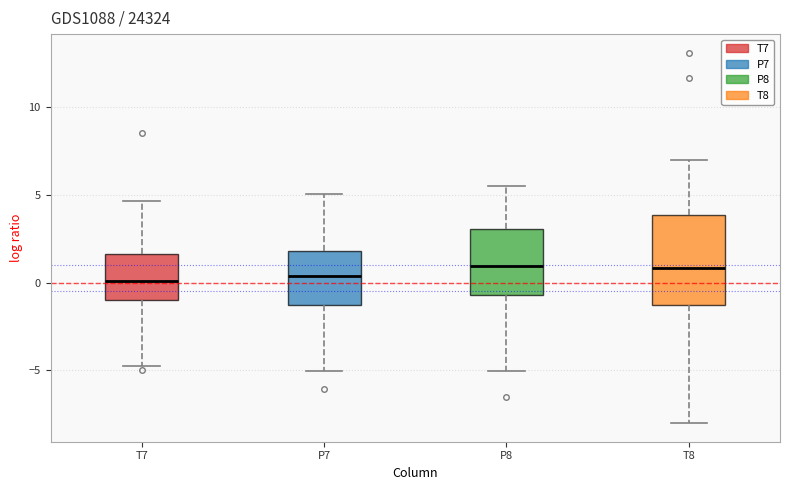

Reading left to right, transcribe this box plot: for each box, give where its median line is, the range the box spans, and where its two whiskers end, as read against the y-axis. The values are not printed on the chart, so give them approximately, as read against the axis.

T7: median 0.0, box -1.0 to 1.5, whiskers -5.0 to 4.5
P7: median 0.5, box -1.5 to 2.0, whiskers -5.0 to 5.0
P8: median 1.0, box -0.5 to 3.0, whiskers -5.0 to 5.5
T8: median 1.0, box -1.5 to 4.0, whiskers -8.0 to 7.0